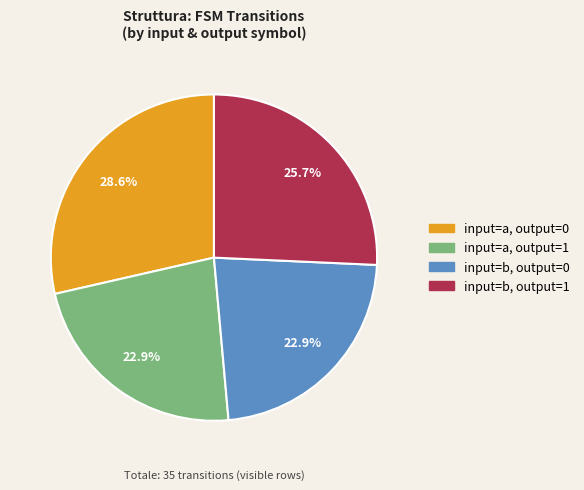

Is there any slice that represents more than half of the pie?

No